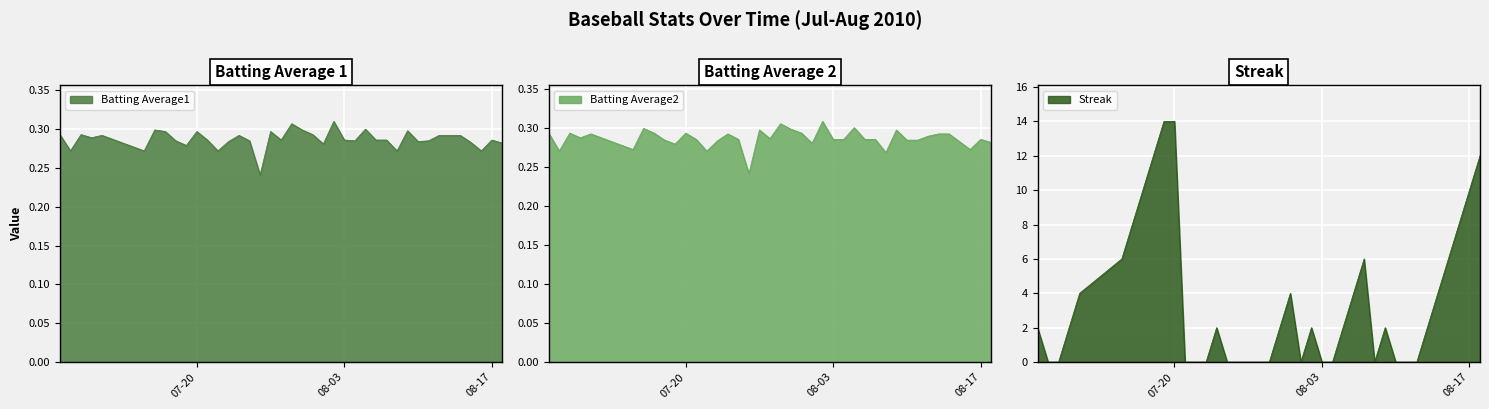

Is the value of Streak at 07-20 greater than the value of Batting Average1 at 07-20?

Yes